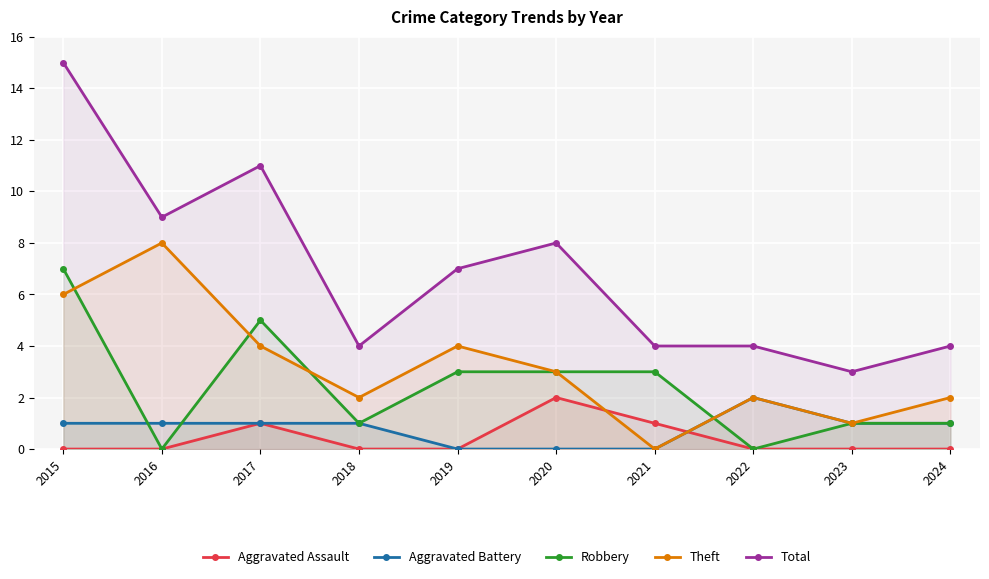

How many categories are shown in the chart?

10